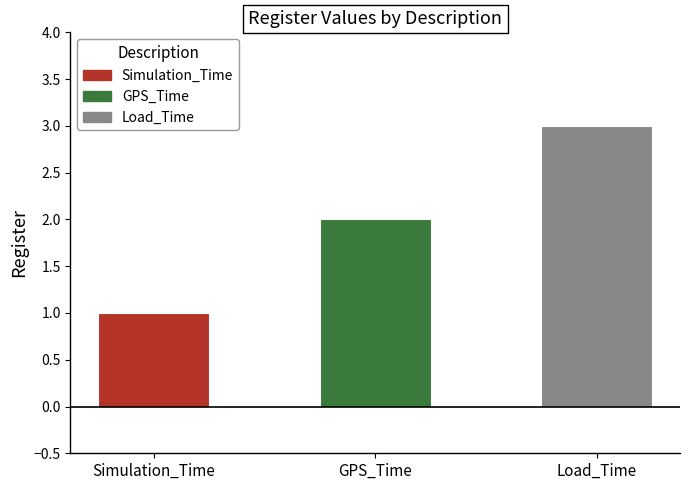

Rank the categories by value from lowest to highest.

Simulation_Time, GPS_Time, Load_Time